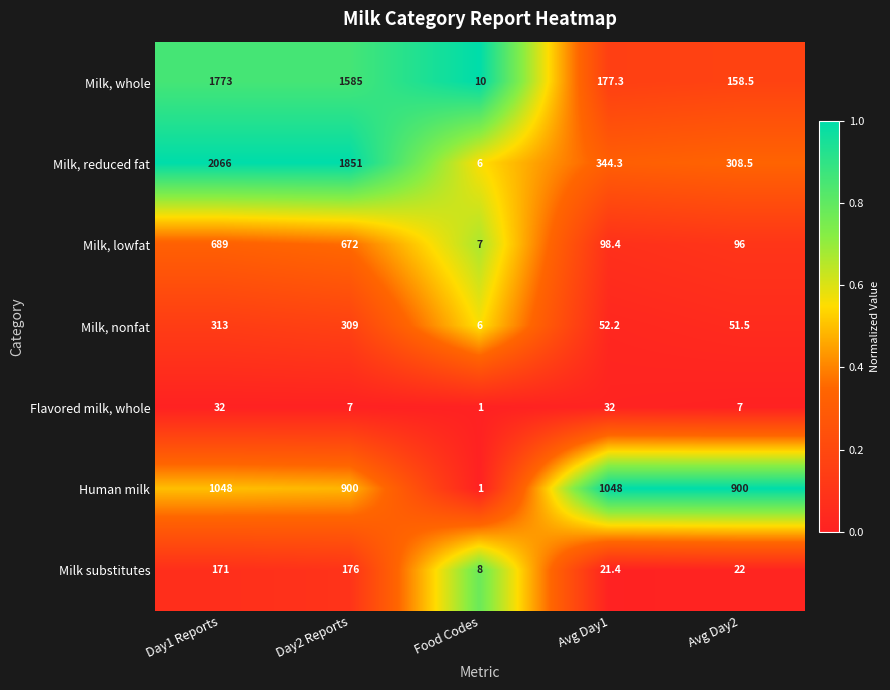

Rank the series by their maximum value, from lowest to highest.

Flavored milk, whole, Milk substitutes, Milk, nonfat, Milk, lowfat, Human milk, Milk, whole, Milk, reduced fat